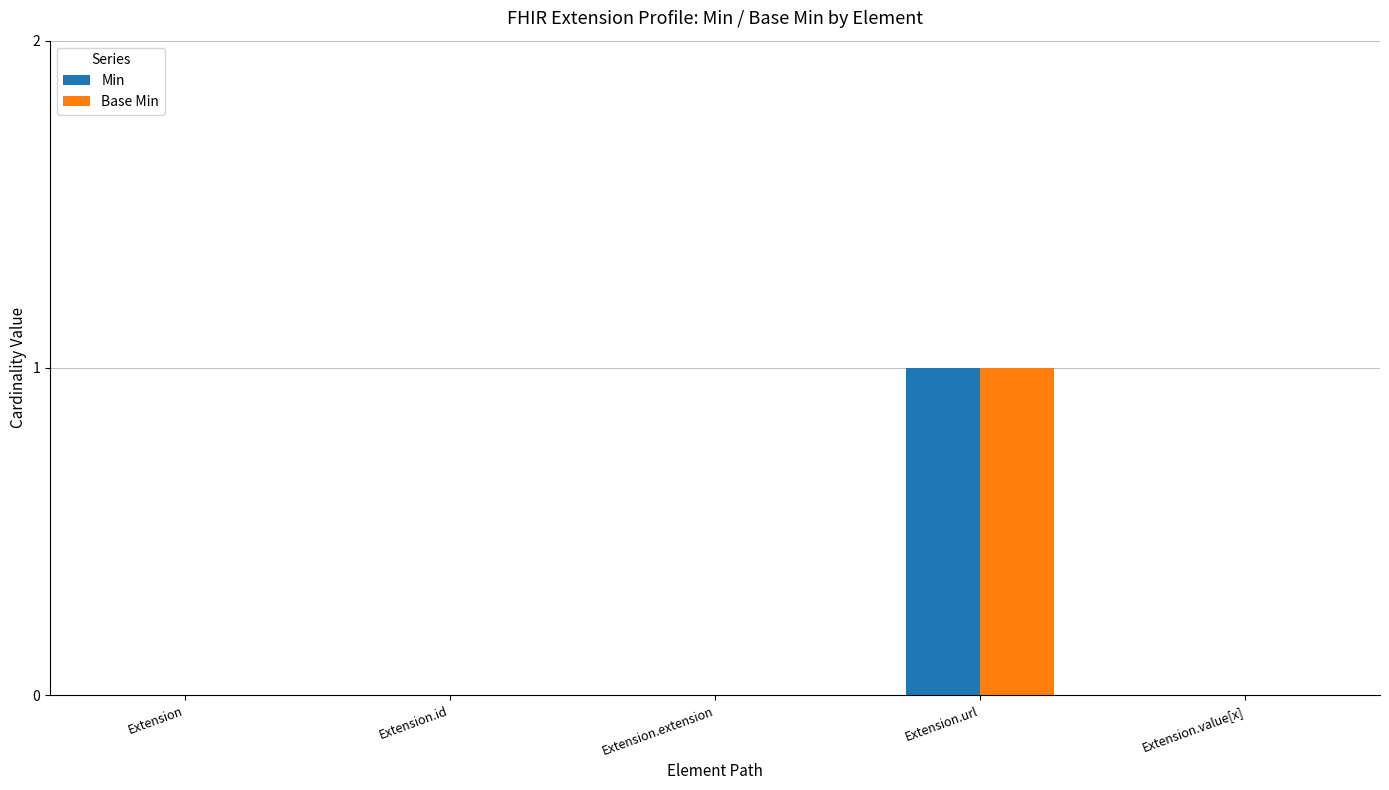

Are the bars grouped side by side (vs. stacked)?

Yes